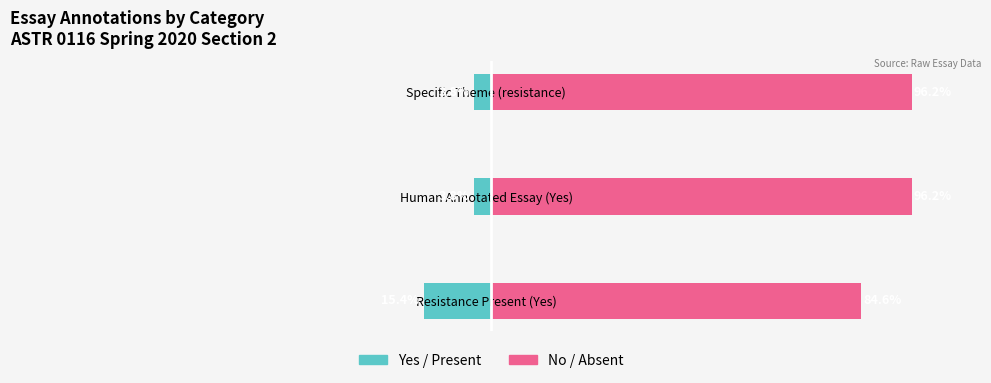

What is the difference between the maximum and minimum values in the No / Absent series?

11.5